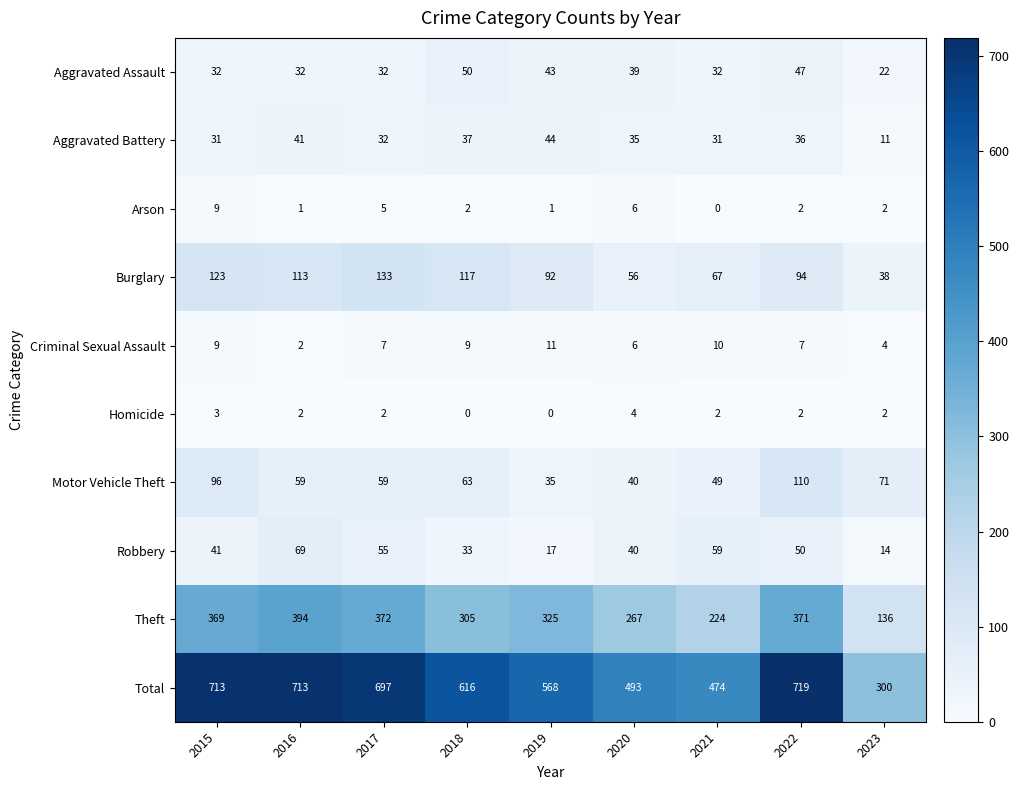

What is the sum of all Theft values?

2763